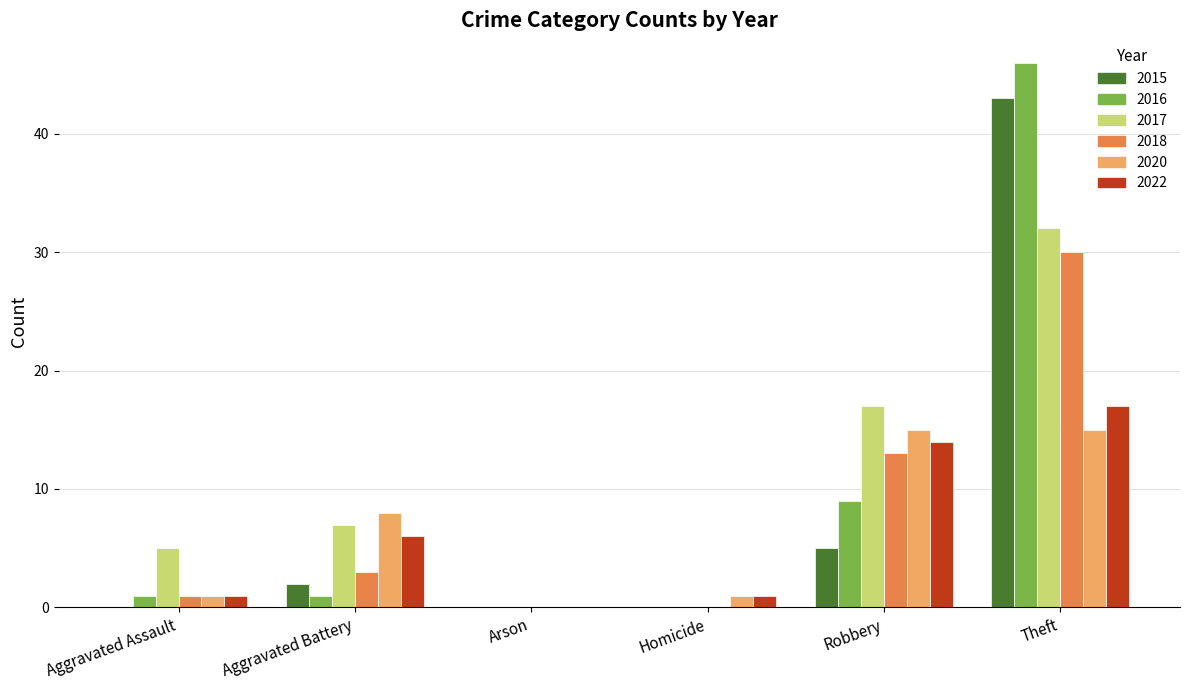

What is the maximum value for 2018?

30